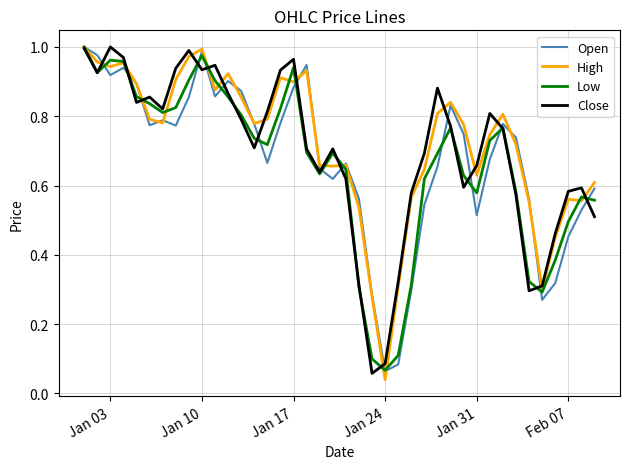

What are all the series names shown in the legend?

Open, High, Low, Close